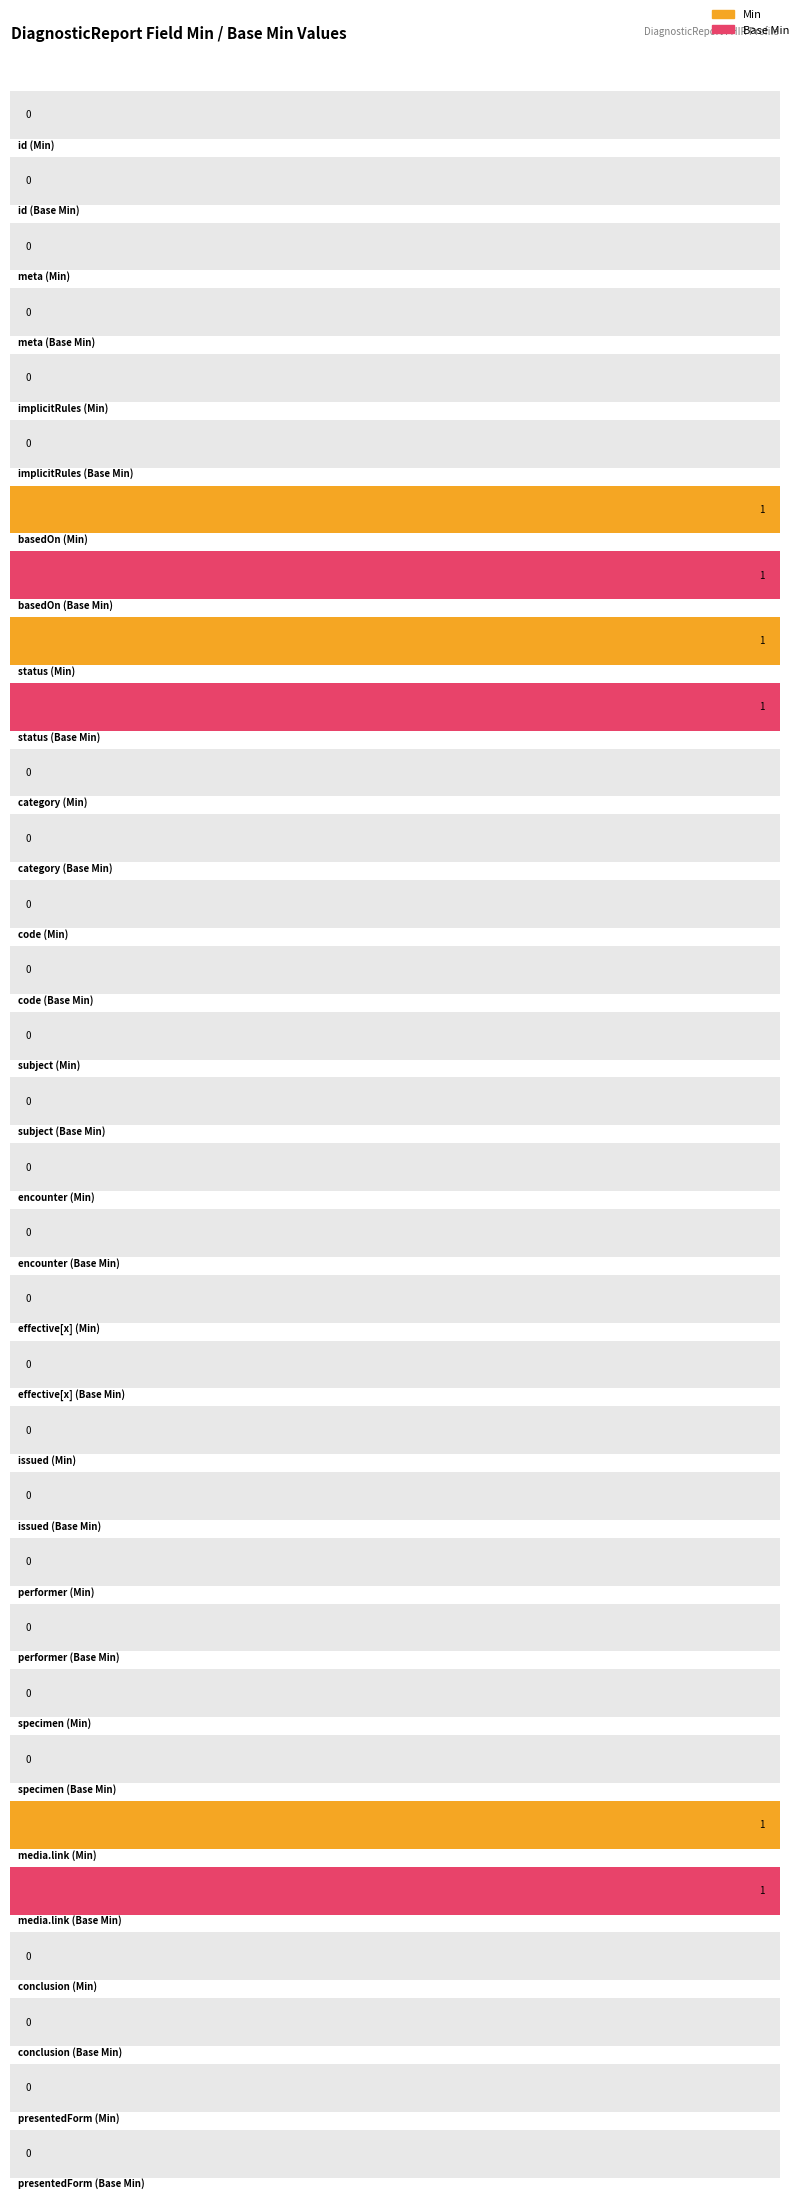

Where is Base Min nearest to the value 0?

DiagnosticReport.id